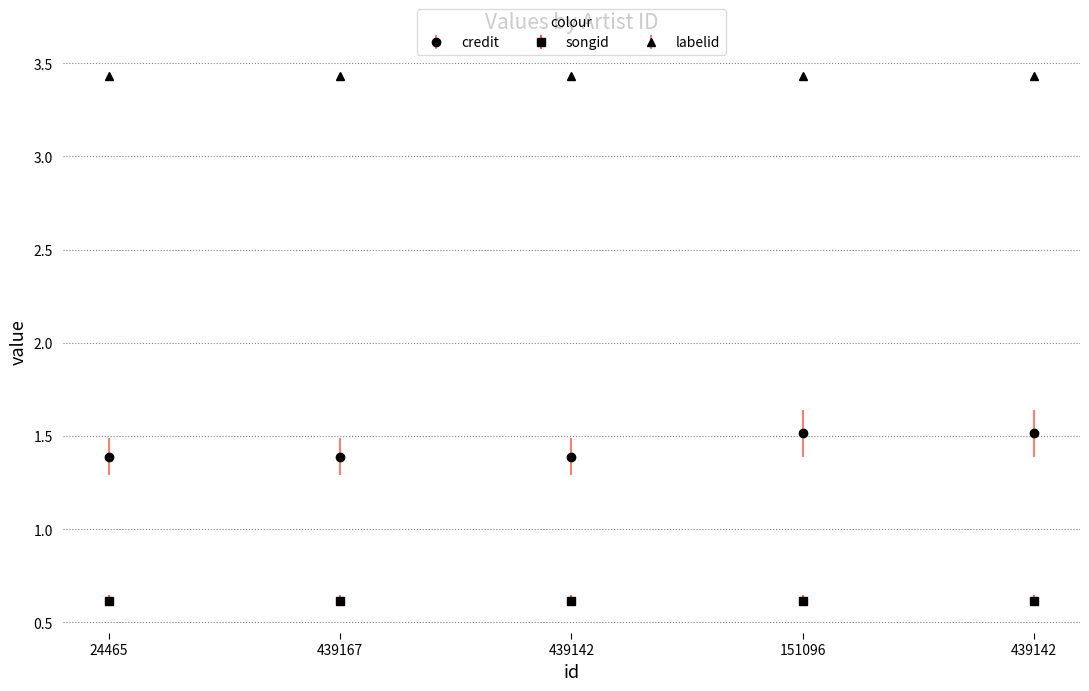

What are all the series names shown in the legend?

credit, songid, labelid